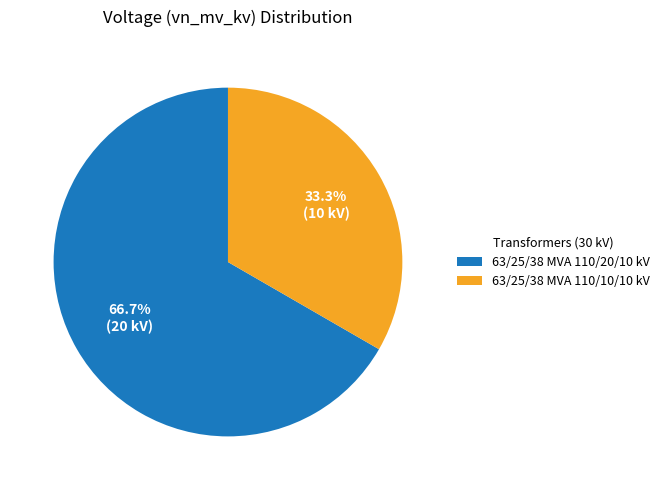

Count the number of slices in the pie.

2